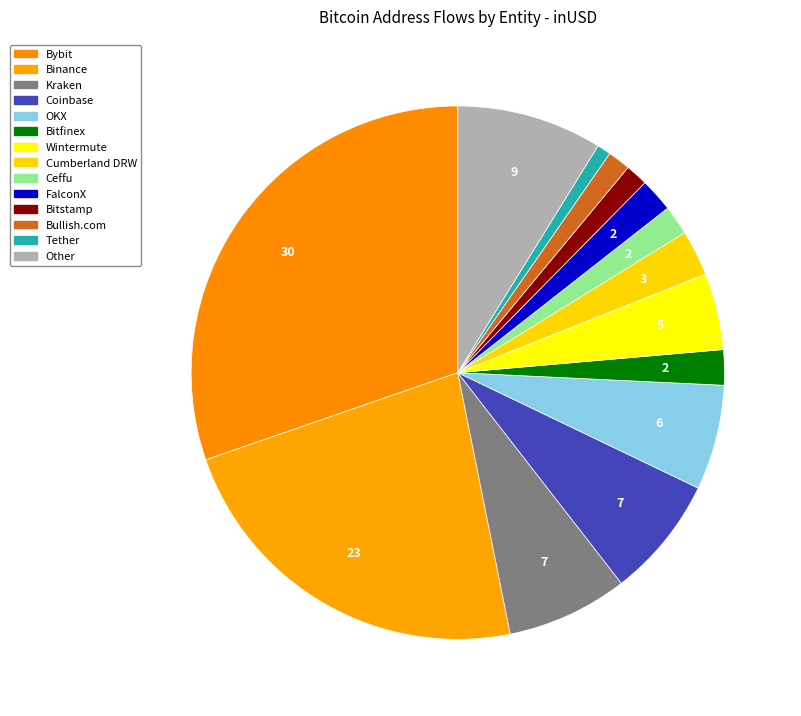

Rank the categories by value from lowest to highest.

Tether, Bitstamp, Bullish.com, Ceffu, FalconX, Bitfinex, Cumberland DRW, Wintermute, OKX, Kraken, Coinbase, Other, Binance, Bybit